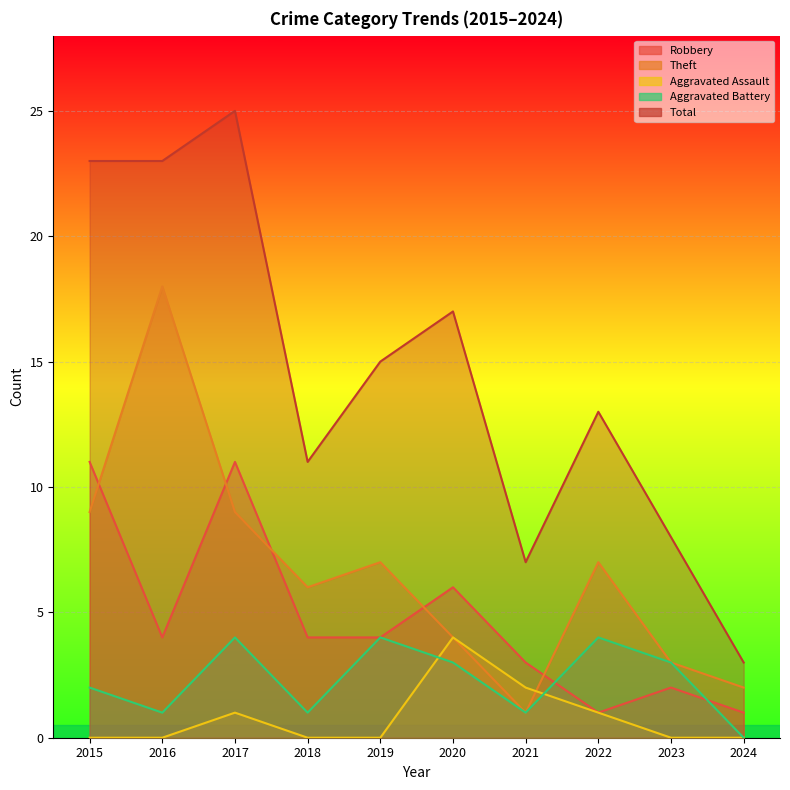

What is the spread (max minus min) of values at 2023?

8